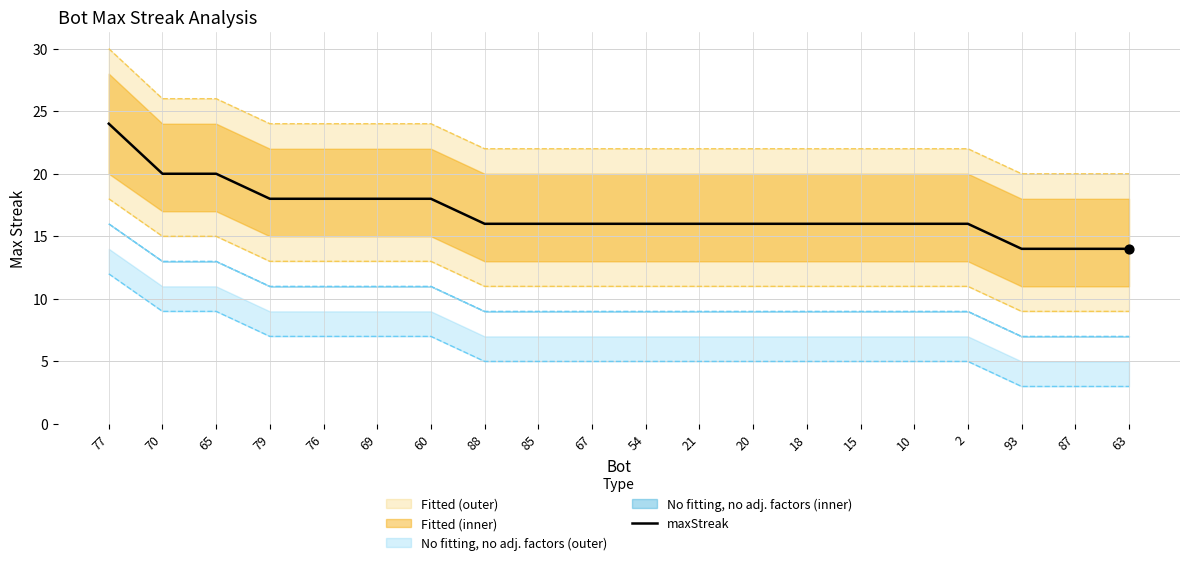

Which has a higher value, 79 or 65?

65